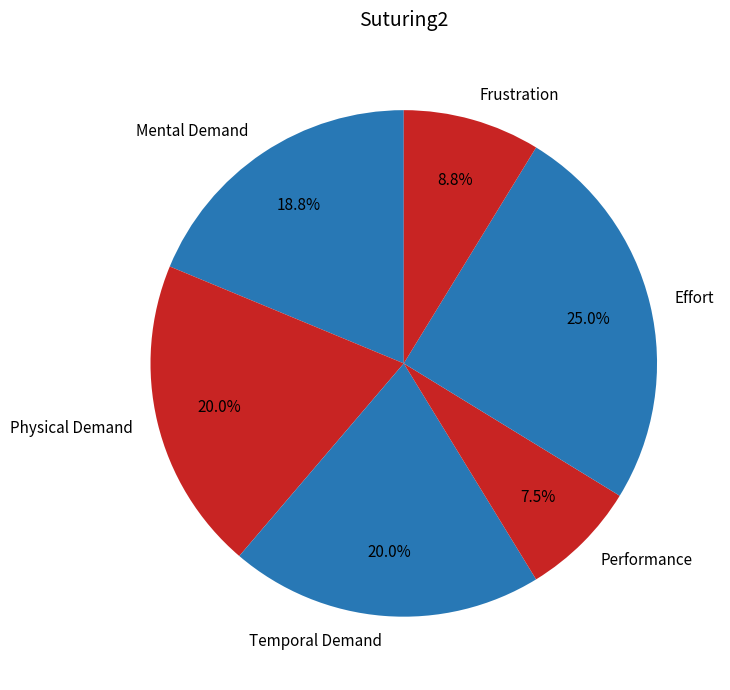

Is there any slice that represents more than half of the pie?

No